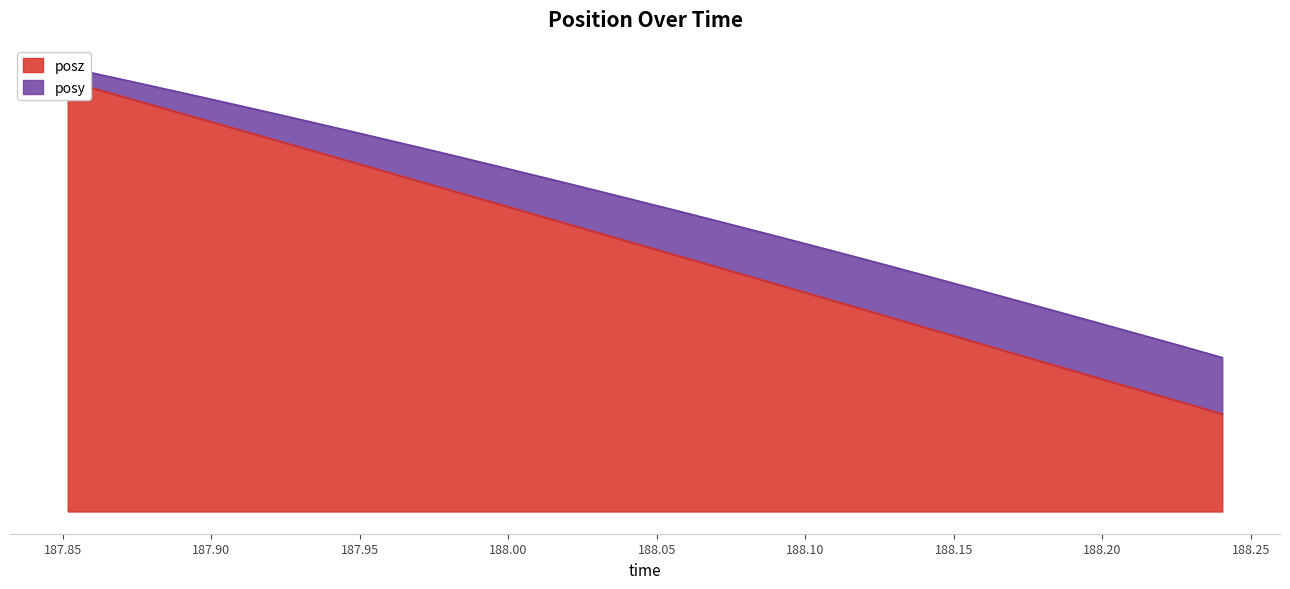

What is the smallest value displayed?

2.3